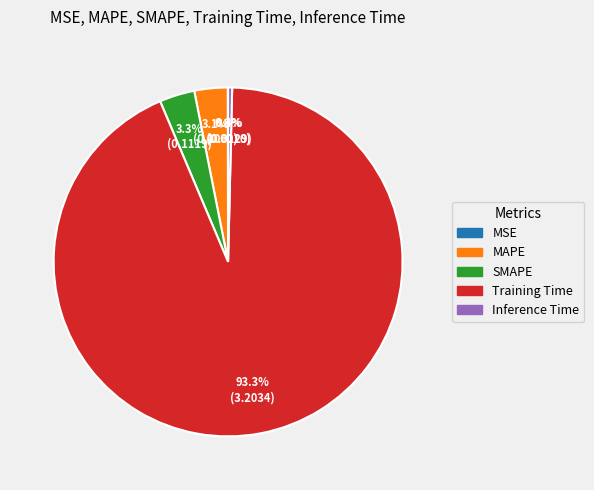

To the nearest percent, what is the average slice percentage?

20%